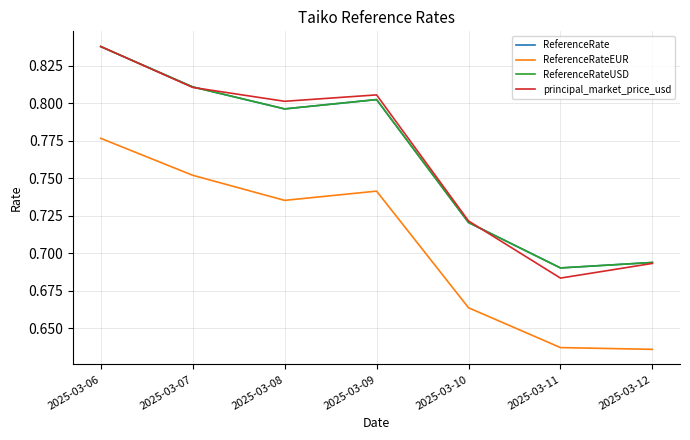

What is the difference between the principal_market_price_usd values at 2025-03-12 and 2025-03-06?

0.1